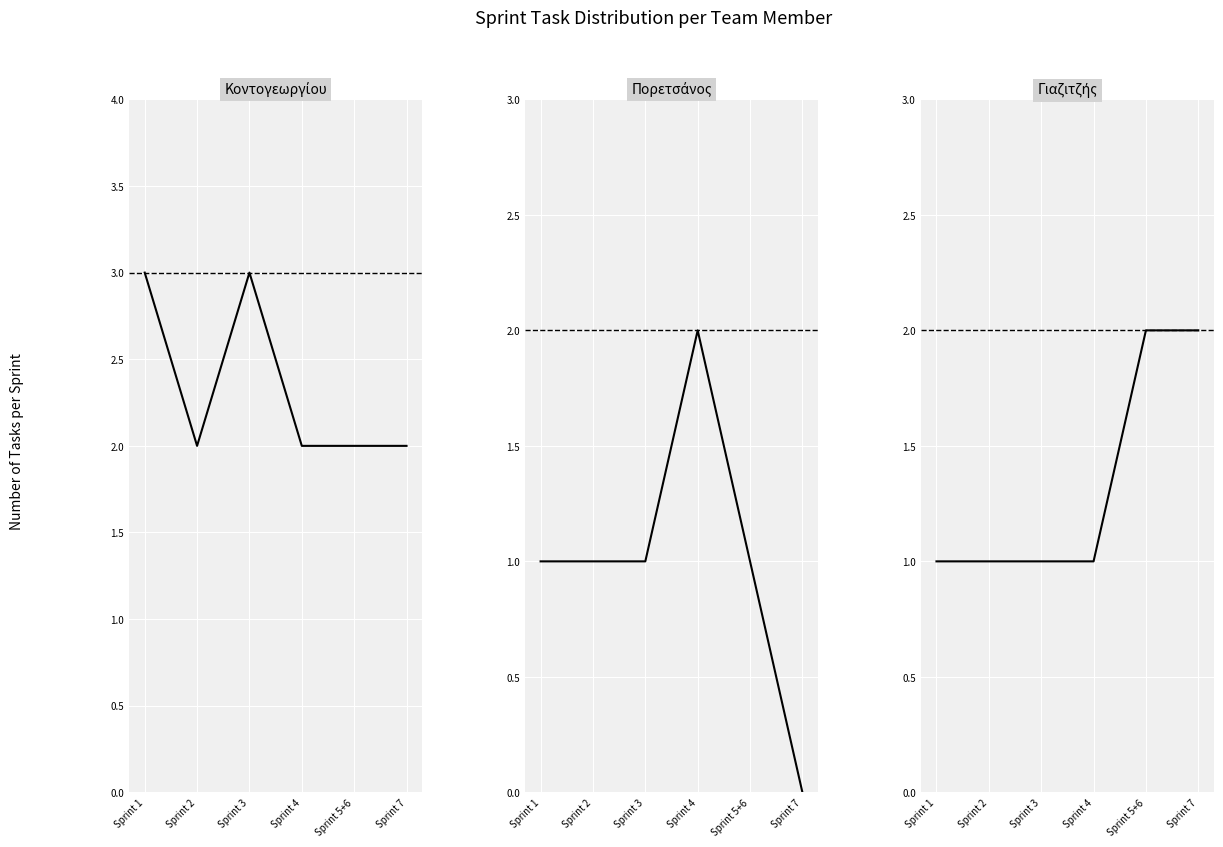

Between Sprint 3 and Sprint 1, which is larger?

Sprint 3